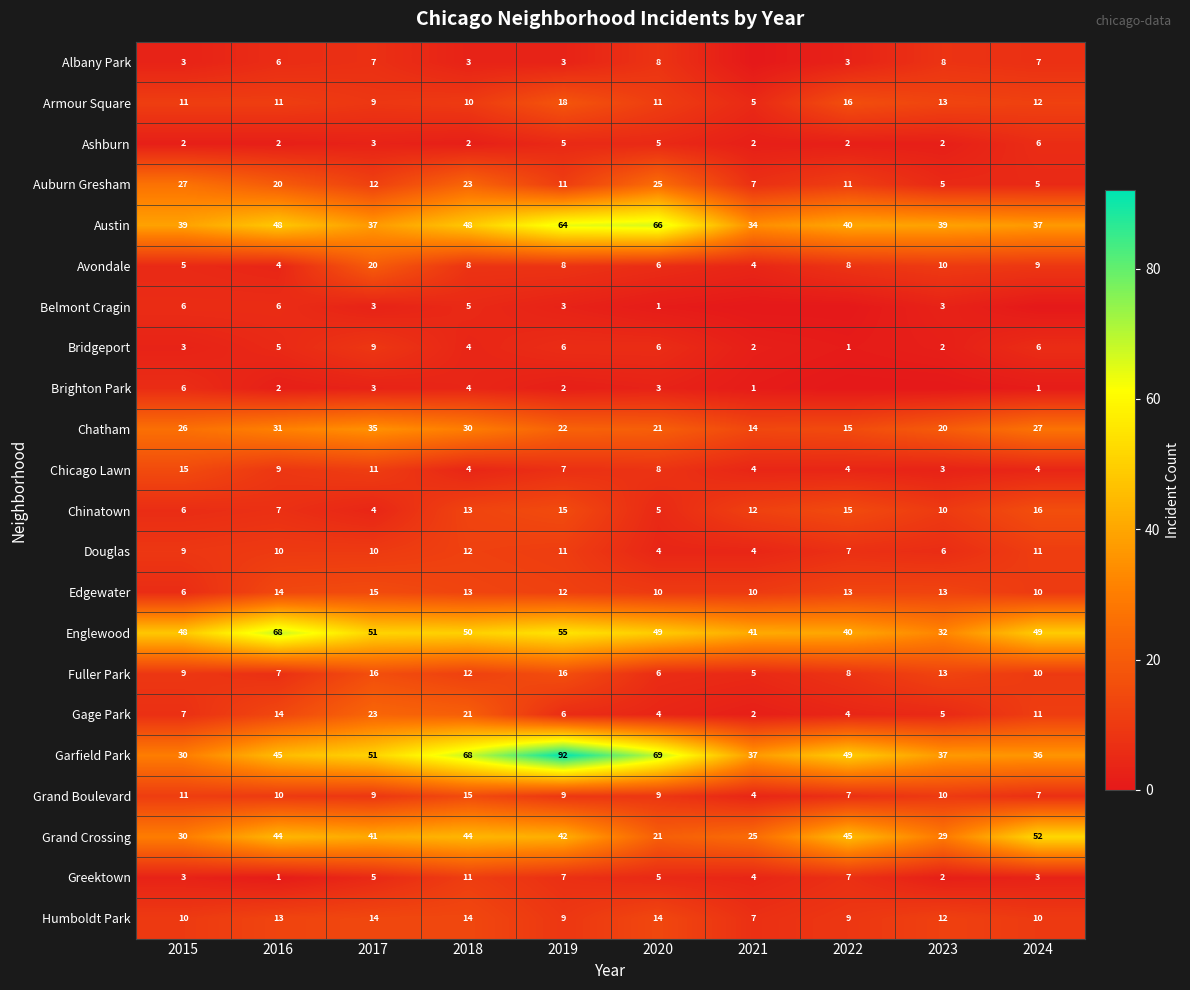

Read the Auburn Gresham value at 2015.

27